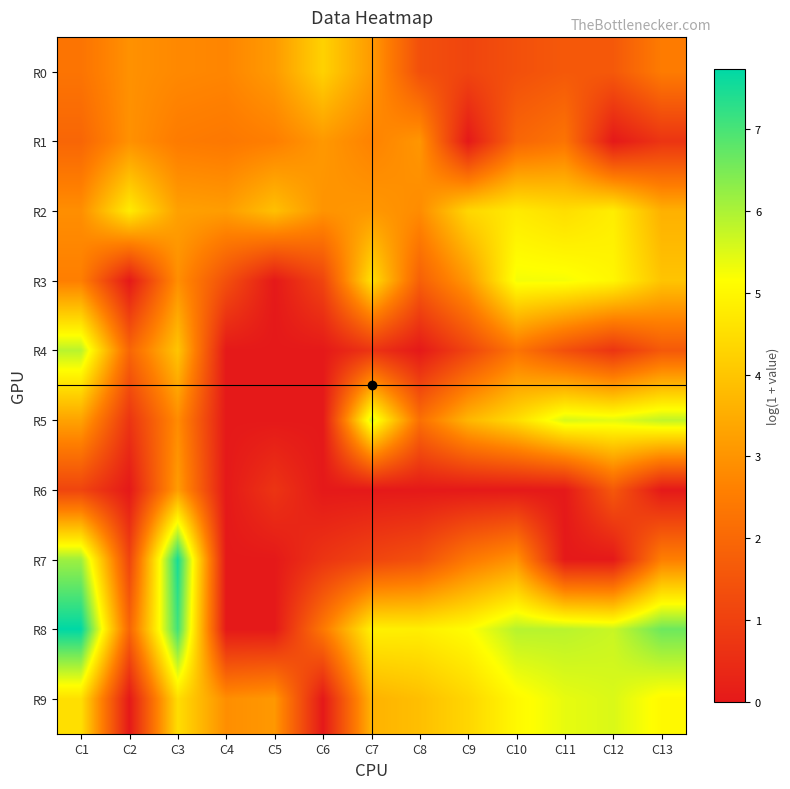

Reading left to right, transcribe all the data shown in this chart.

R0: C1=2.3	C2=2.9	C3=2.8	C4=2.7	C5=3.1	C6=4.2	C7=3.1	C8=1.4	C9=1.1	C10=1.4	C11=1.6	C12=1.6	C13=2.5
R1: C1=1.9	C2=2.9	C3=2.5	C4=2.4	C5=2.6	C6=3.1	C7=2.6	C8=3.0	C9=0.0	C10=1.9	C11=2.3	C12=0.0	C13=0.7
R2: C1=2.9	C2=4.8	C3=3.3	C4=3.2	C5=3.9	C6=3.0	C7=3.1	C8=2.8	C9=4.3	C10=4.7	C11=4.5	C12=4.8	C13=3.6
R3: C1=2.6	C2=0.0	C3=2.9	C4=1.4	C5=0.0	C6=1.1	C7=4.5	C8=1.8	C9=3.1	C10=5.3	C11=5.3	C12=5.0	C13=4.0
R4: C1=5.9	C2=1.9	C3=4.0	C4=0.0	C5=0.0	C6=0.0	C7=0.7	C8=0.0	C9=1.1	C10=2.3	C11=1.4	C12=0.7	C13=1.6
R5: C1=3.3	C2=0.7	C3=2.8	C4=0.0	C5=0.0	C6=0.0	C7=5.6	C8=2.2	C9=3.7	C10=4.5	C11=5.6	C12=5.4	C13=5.8
R6: C1=1.1	C2=0.0	C3=3.2	C4=0.0	C5=0.7	C6=0.0	C7=0.0	C8=0.0	C9=0.0	C10=0.0	C11=0.0	C12=1.6	C13=0.0
R7: C1=6.1	C2=1.1	C3=7.5	C4=0.0	C5=0.0	C6=0.7	C7=1.1	C8=1.4	C9=2.4	C10=3.0	C11=0.0	C12=0.0	C13=2.6
R8: C1=7.7	C2=1.9	C3=7.1	C4=0.0	C5=0.0	C6=2.4	C7=4.9	C8=4.8	C9=5.1	C10=5.9	C11=5.9	C12=5.7	C13=6.6
R9: C1=4.5	C2=0.0	C3=4.5	C4=2.9	C5=3.1	C6=0.0	C7=3.6	C8=3.9	C9=4.3	C10=5.0	C11=5.4	C12=5.5	C13=5.0